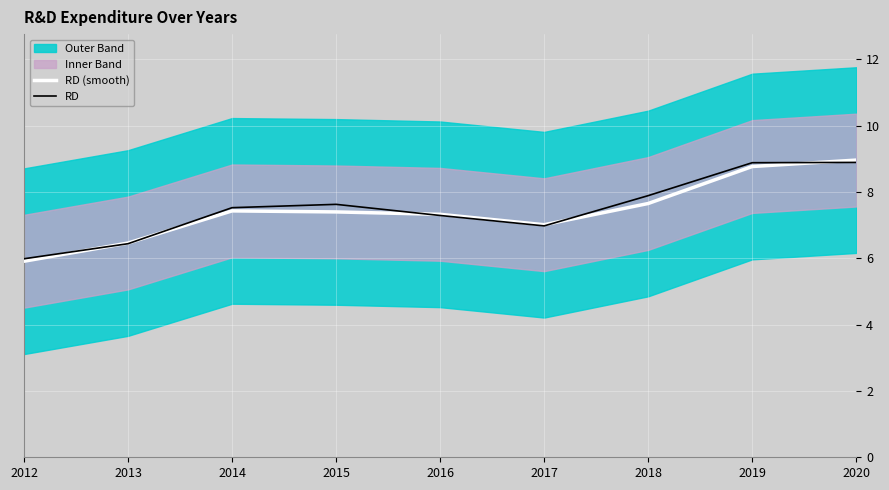

Where is the first local minimum for RD?

2017